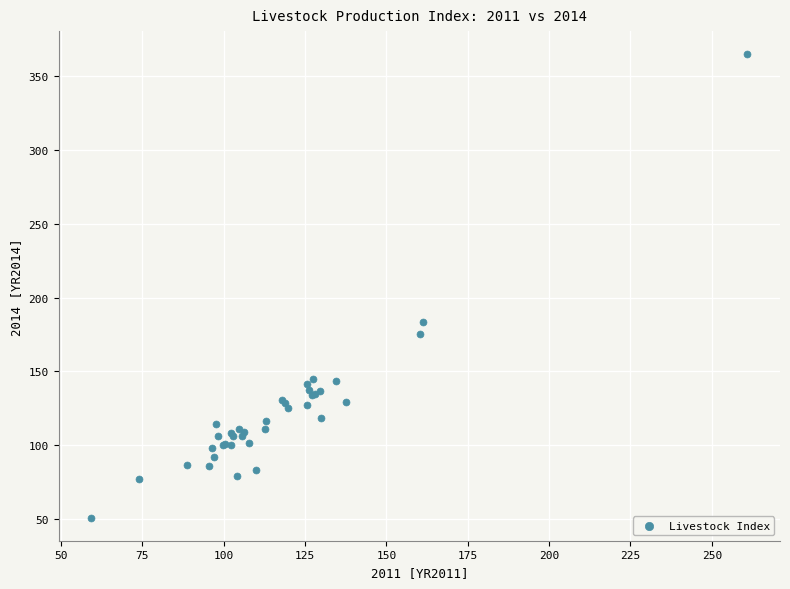

What Y value in the scatter plot is closest to 207?

183.1